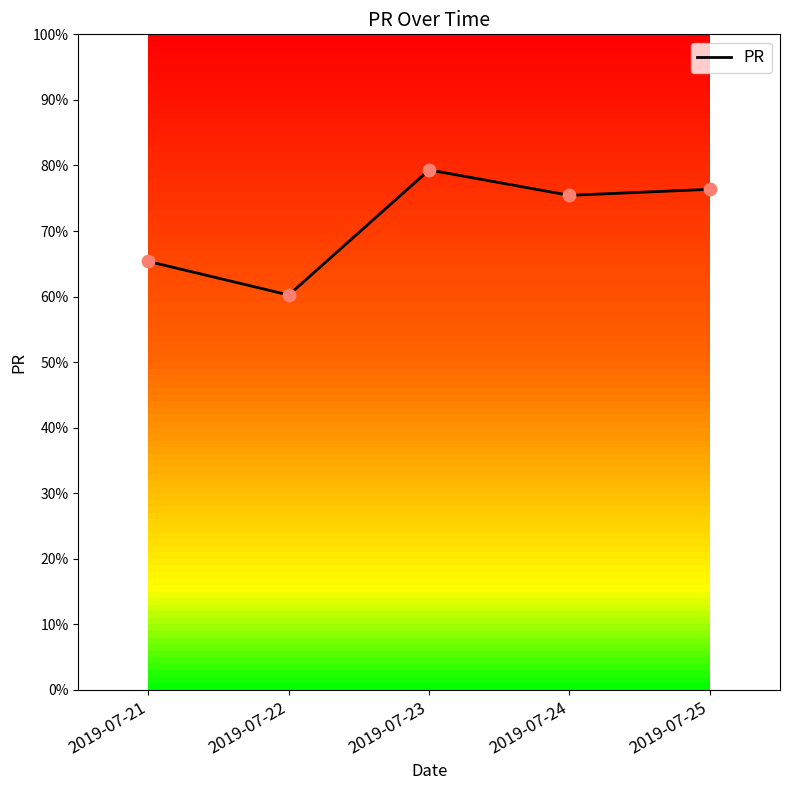

Approximately how many times larger is the value at 2019-07-22 compared to 2019-07-21?

0.9